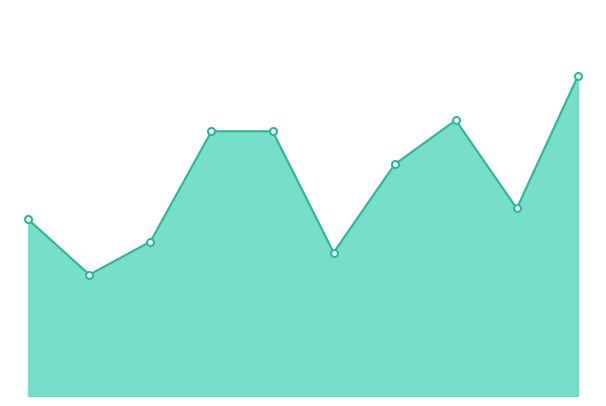

Does the chart have visible grid lines?

No